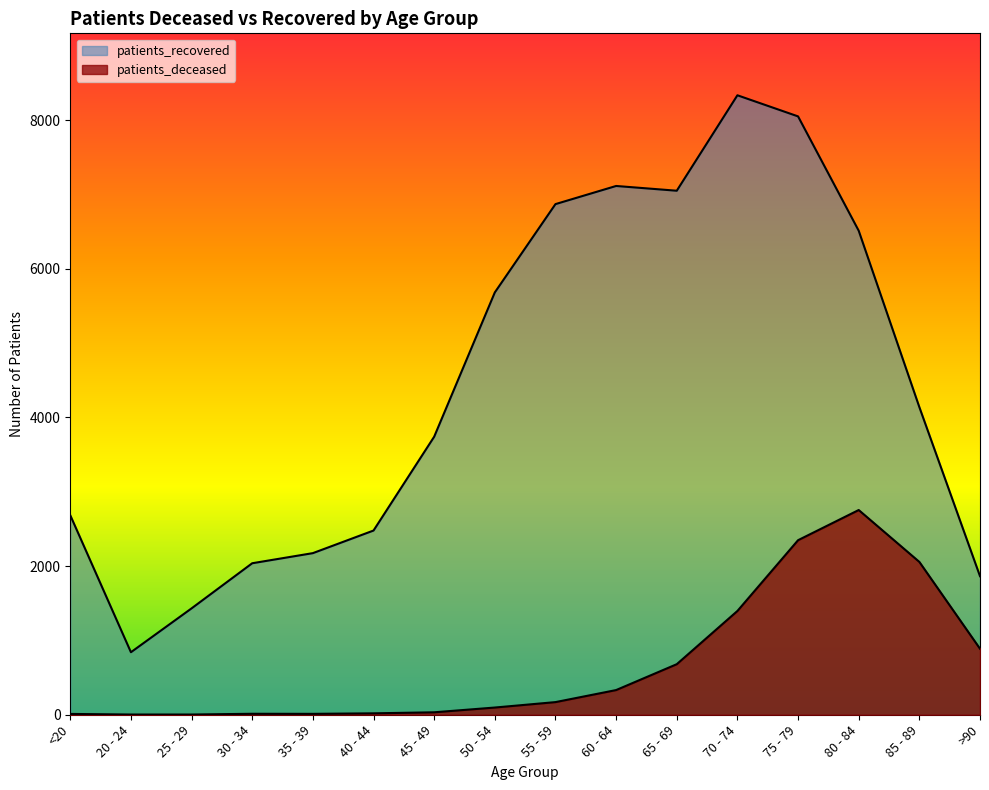

What is the minimum value shown in the chart?

3